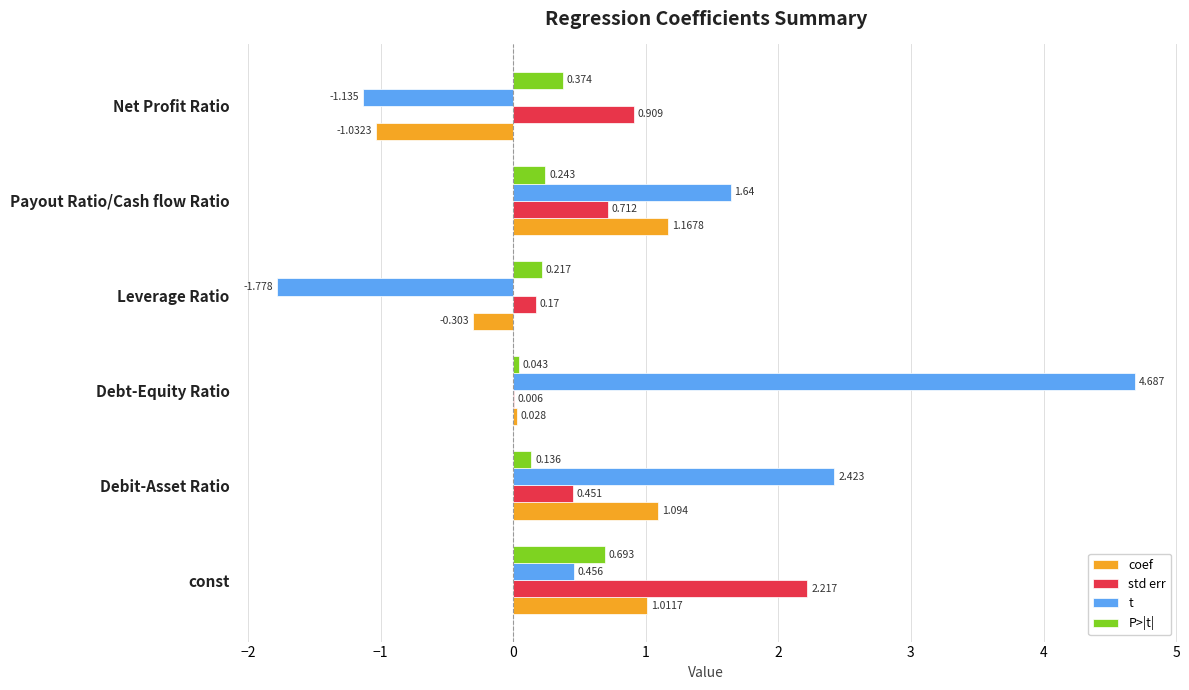

At which label does coef reach its peak?

Payout Ratio/Cash flow Ratio